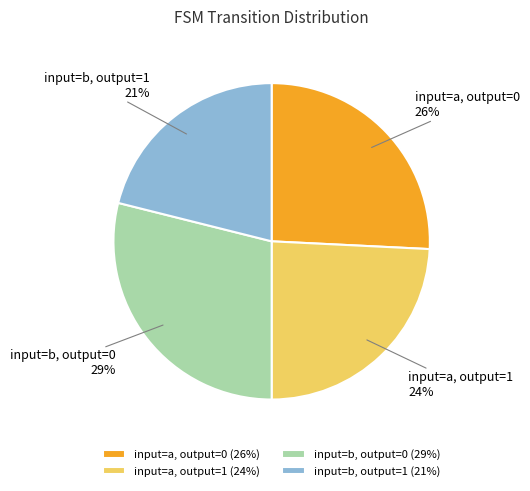

Is it true that input=a, output=0 is 26% of the pie?

True